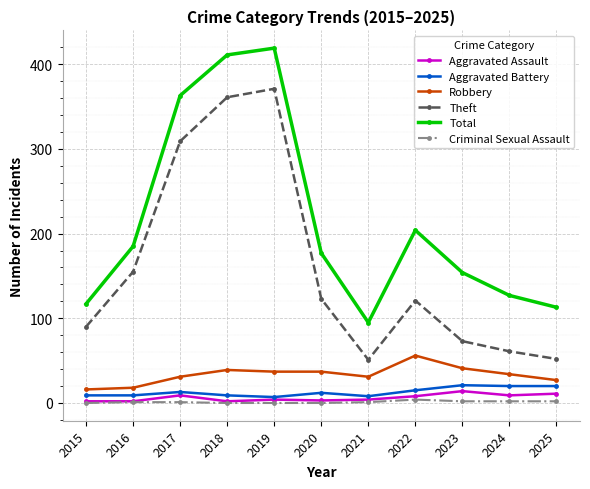

Count the number of data series in this chart.

6